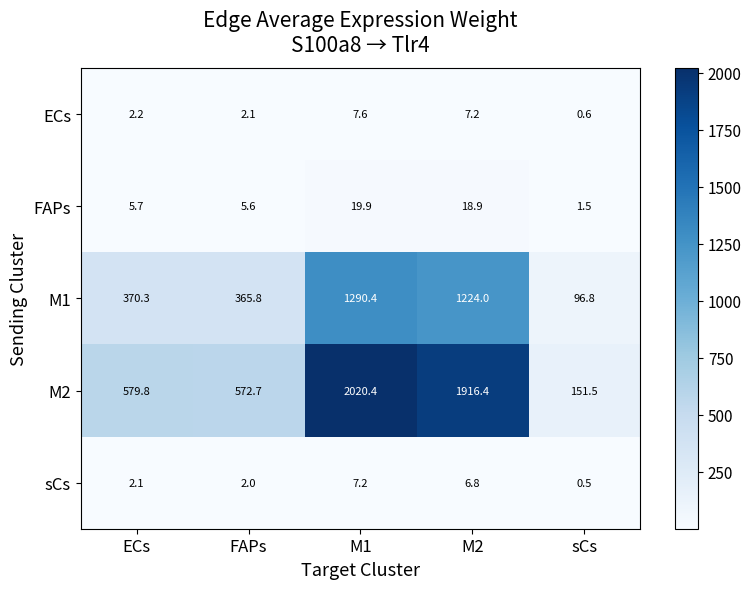

What value does the M1 series have at M2?

1224.0